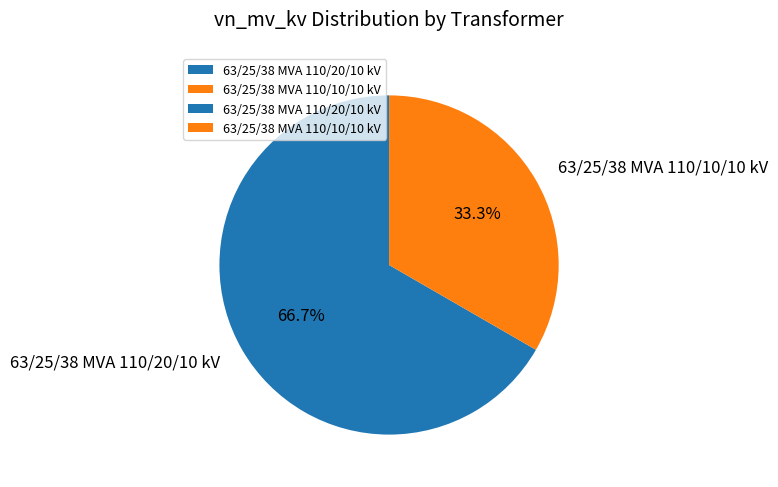

Count the number of slices in the pie.

2